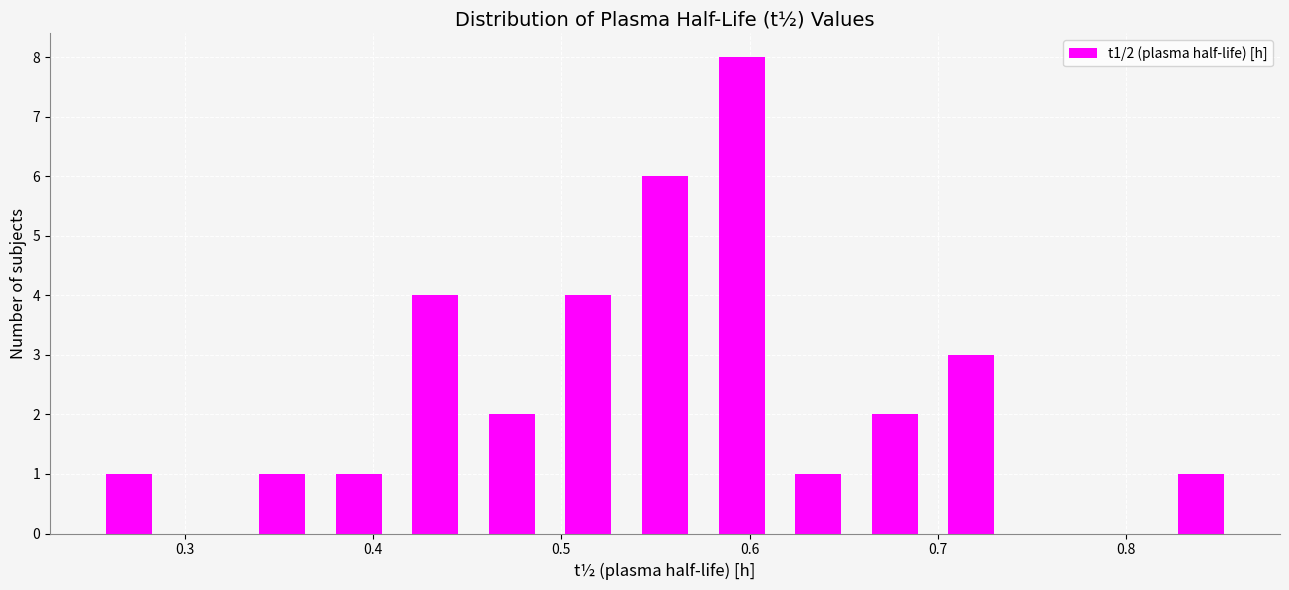

Which range on the x-axis has the tallest bar?

0.58 to 0.62